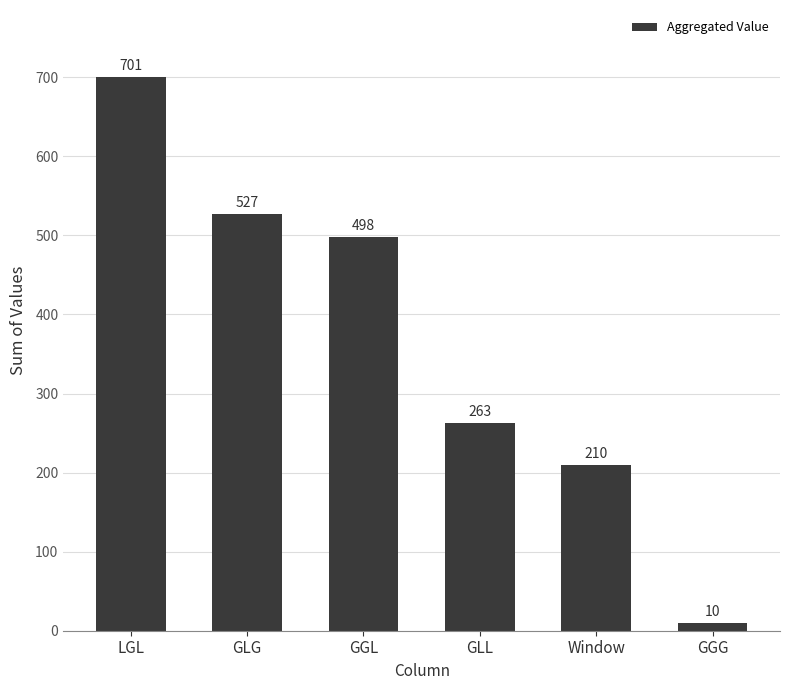

What position from the right is GLG?

5